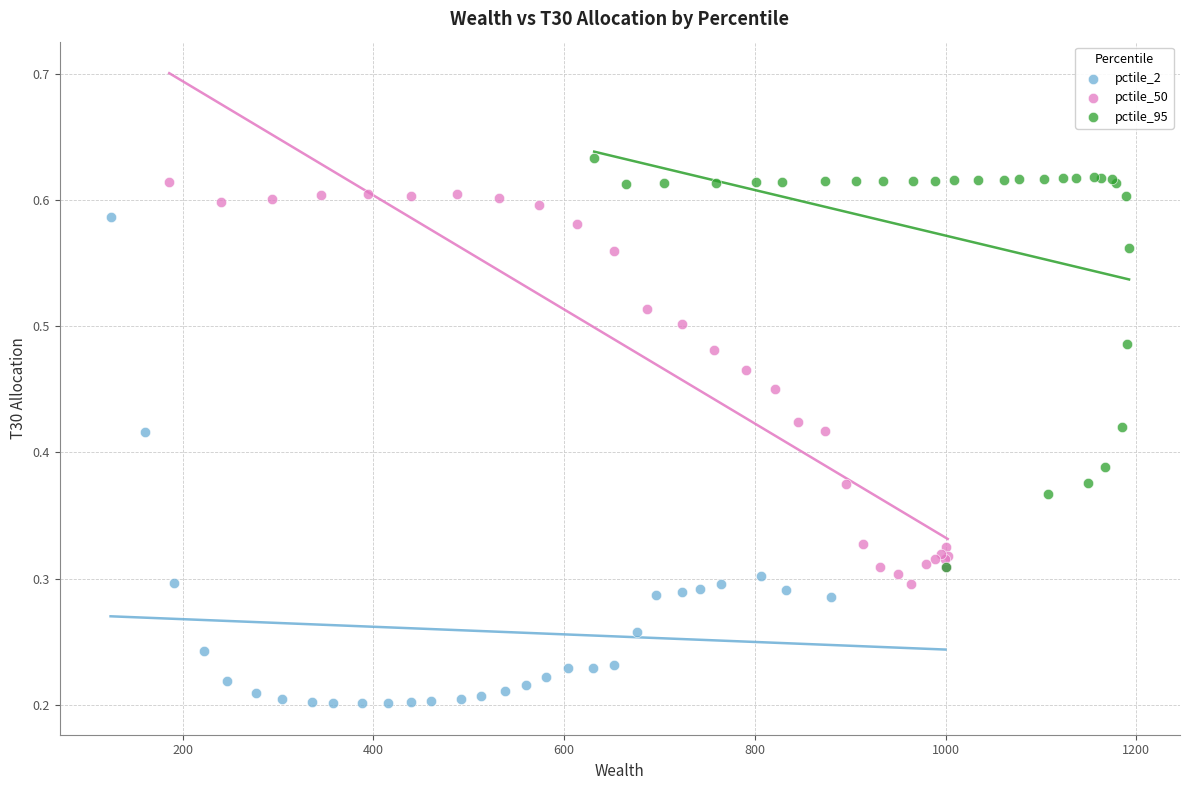

What are all the series names shown in the legend?

pctile_2, pctile_50, pctile_95